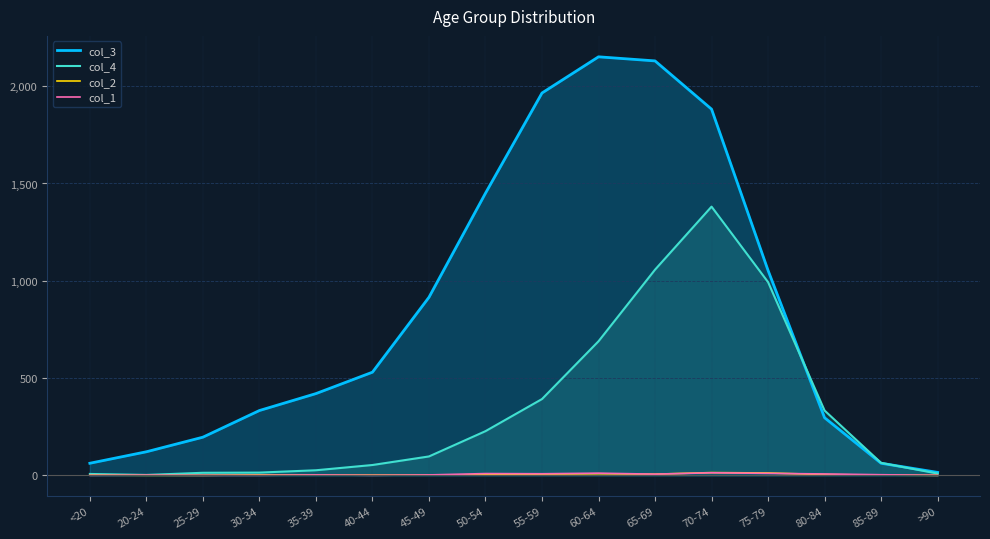

What is the difference between the maximum and minimum values in the col_4 series?

1379